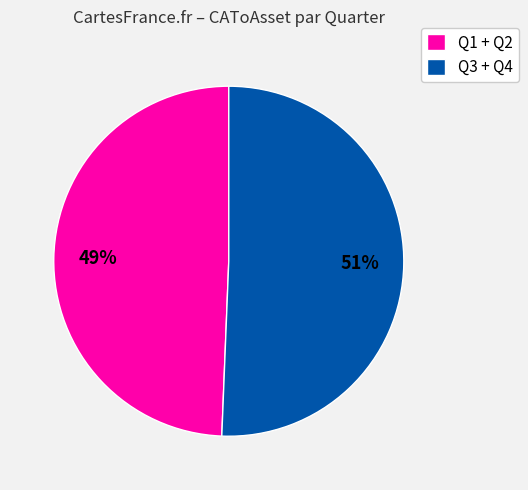

Do Q1 + Q2 and Q3 + Q4 together represent more than half of the pie?

Yes